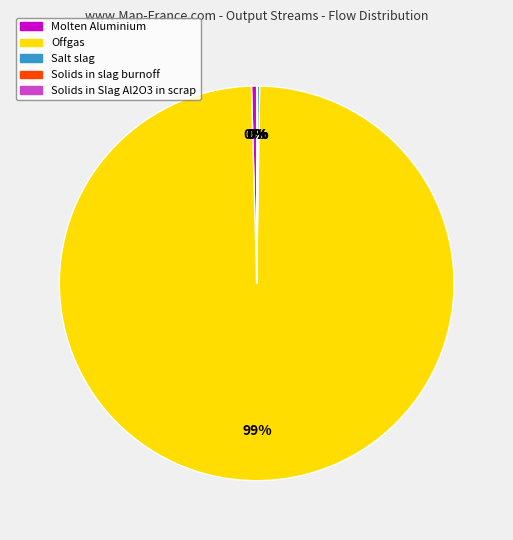

Is there a majority slice in this chart?

Yes